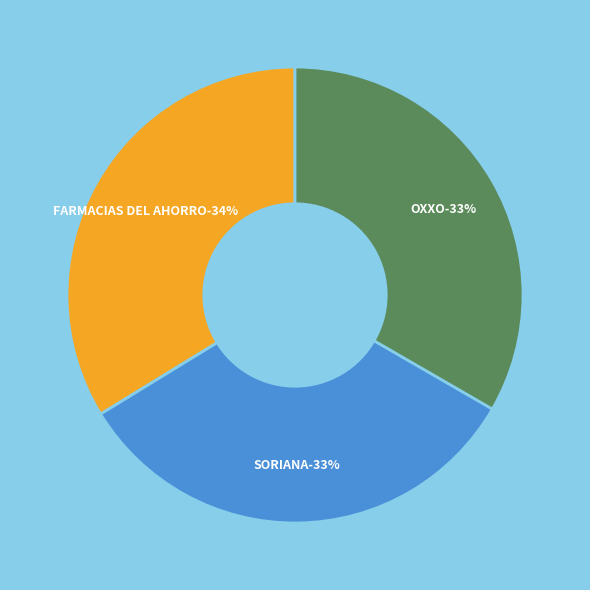

Is it true that SORIANA - TANGAMANGA SLP - SAN LUIS POTO is 33% of the pie?

True